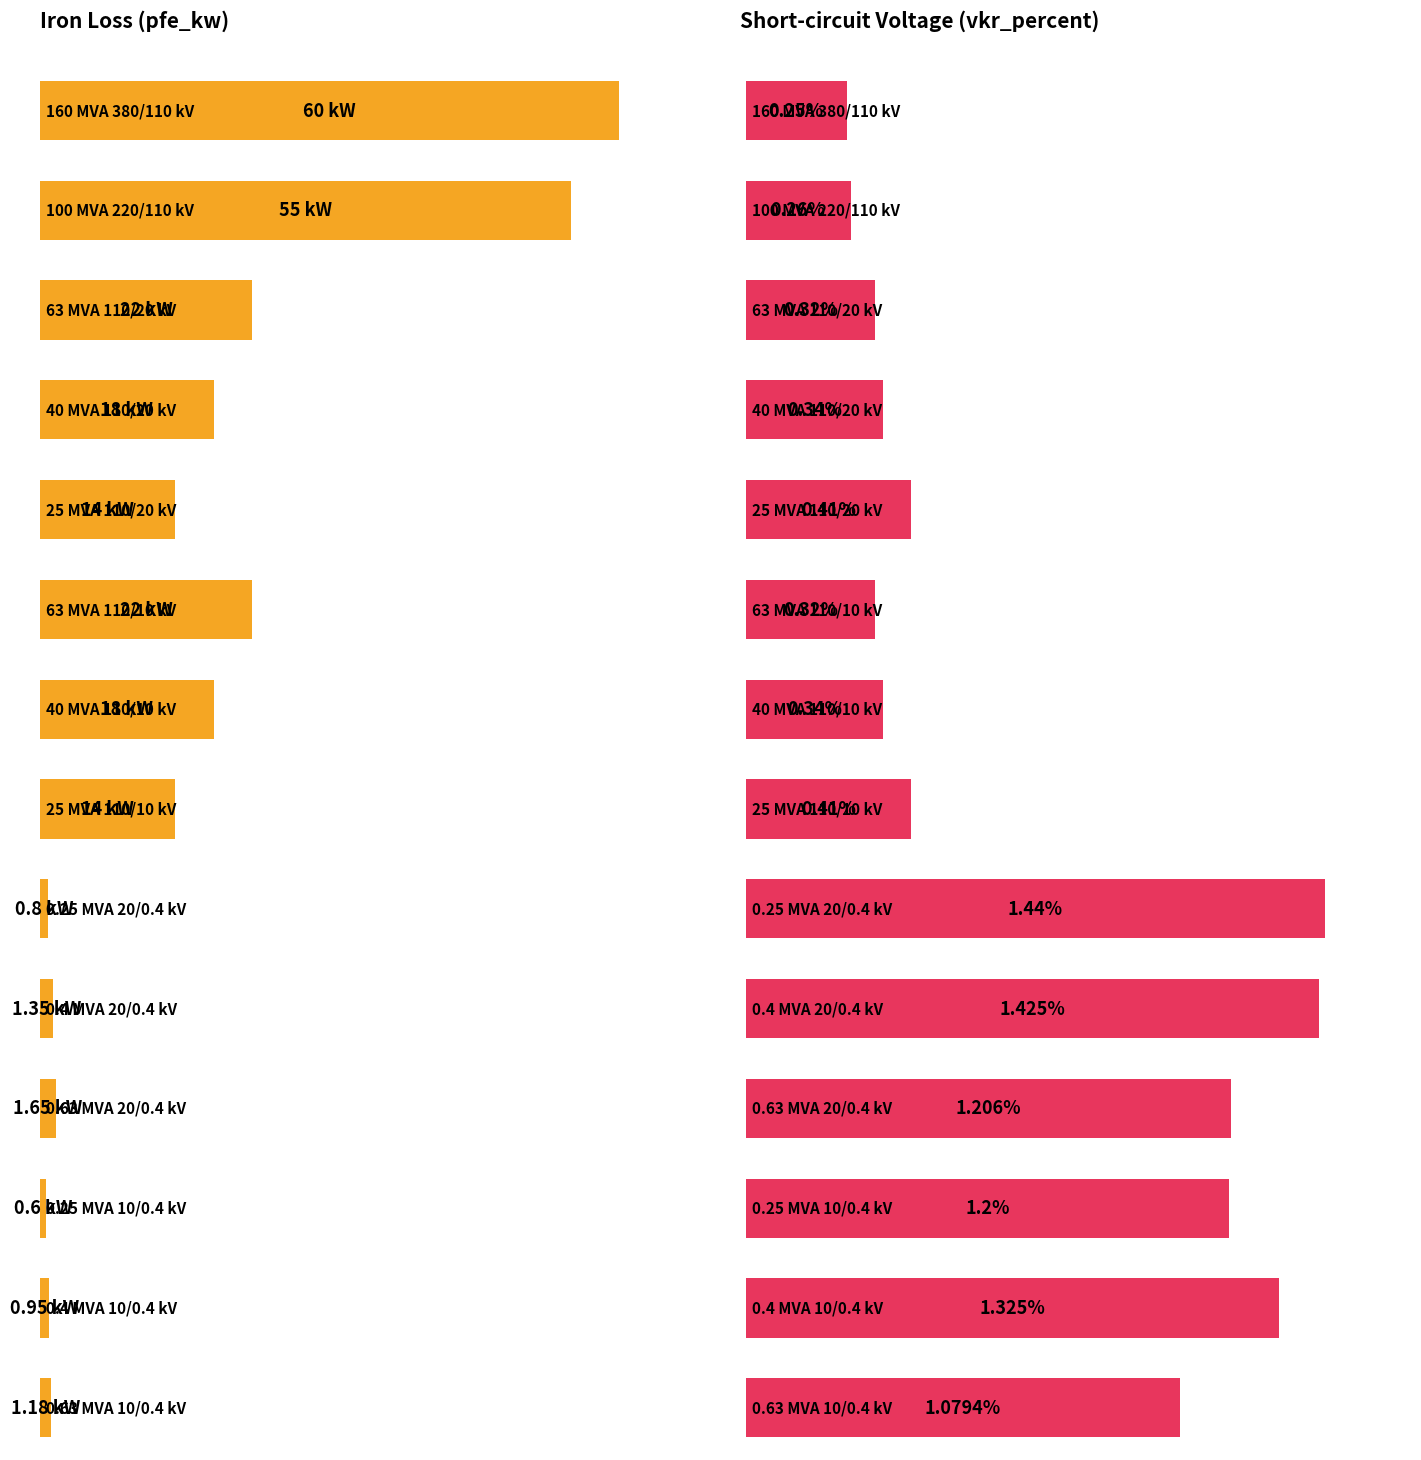

What is the maximum value for vkr_percent?

1.4